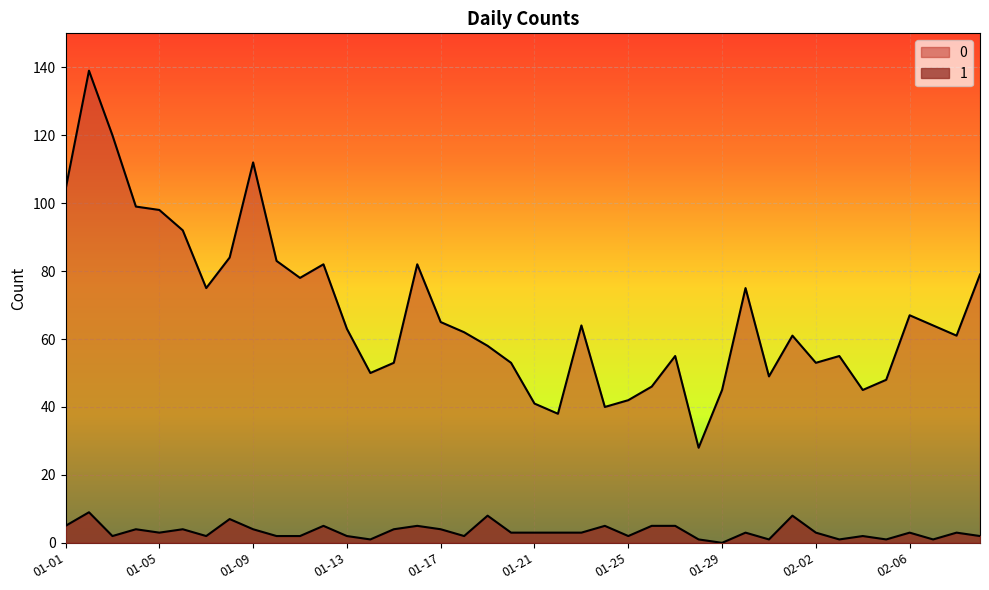

What is the spread (max minus min) of values at 2023-01-22?

35